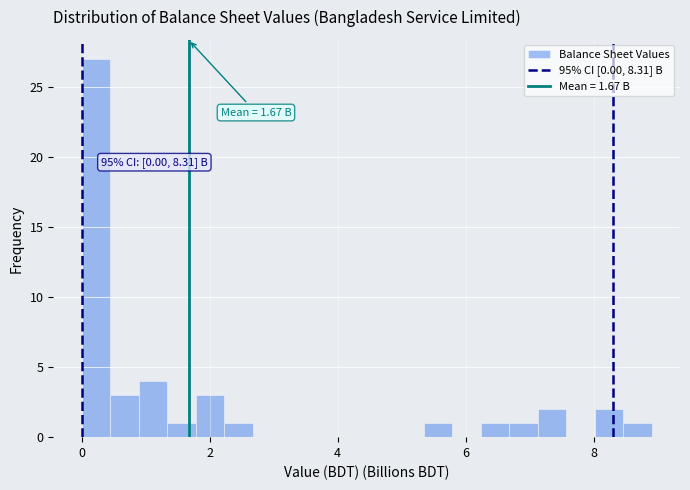

Read against the x-axis, roughly where is the centre of the tallest bar?

0.2